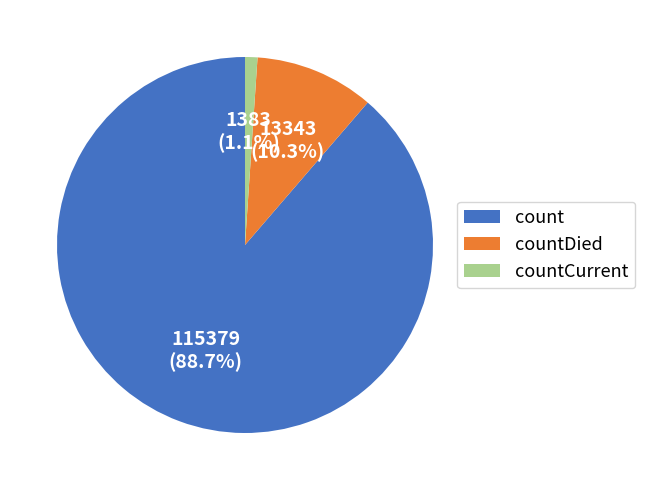

Which category has the biggest portion of the pie?

count